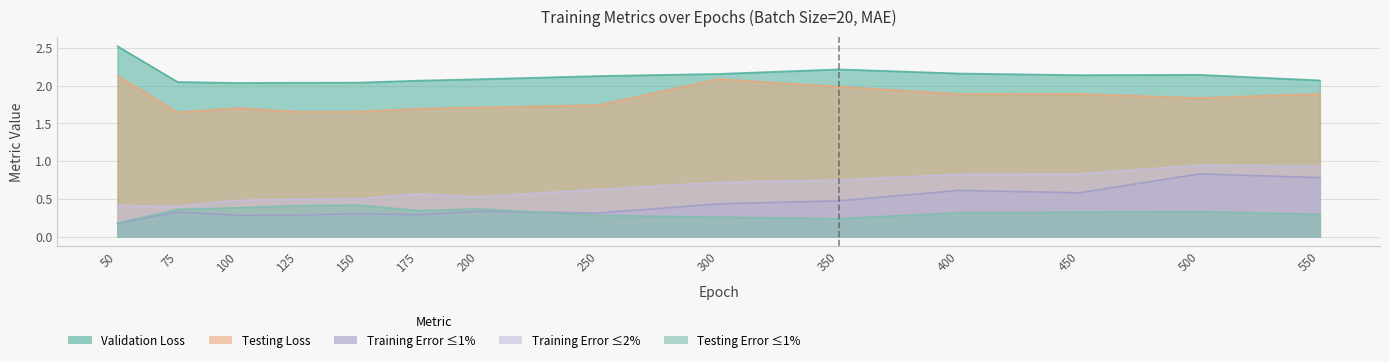

True or false: testing loss and training error<=2 % intersect in this chart.

False